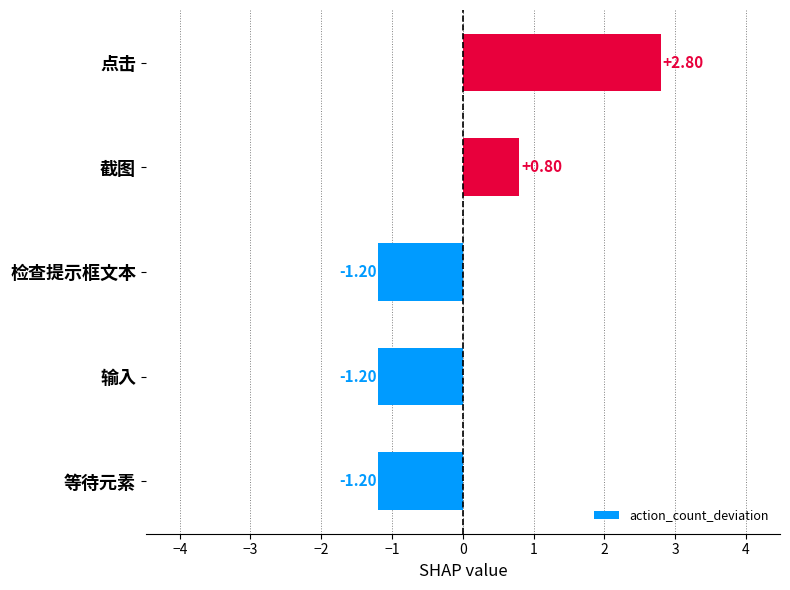

Which category has the highest value across all series?

点击